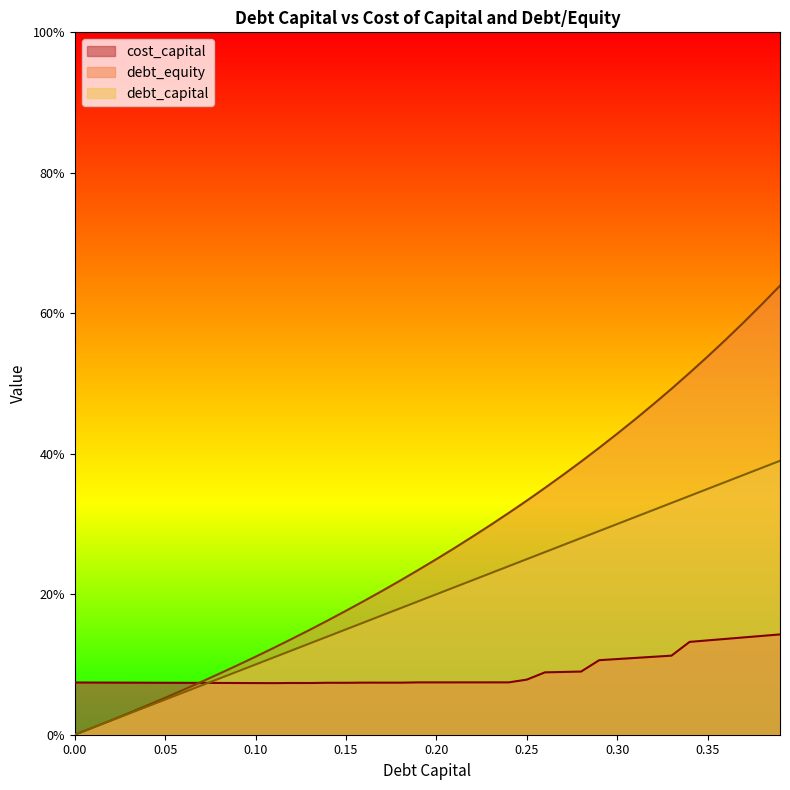

At which label does debt_capital reach its peak?

0.39